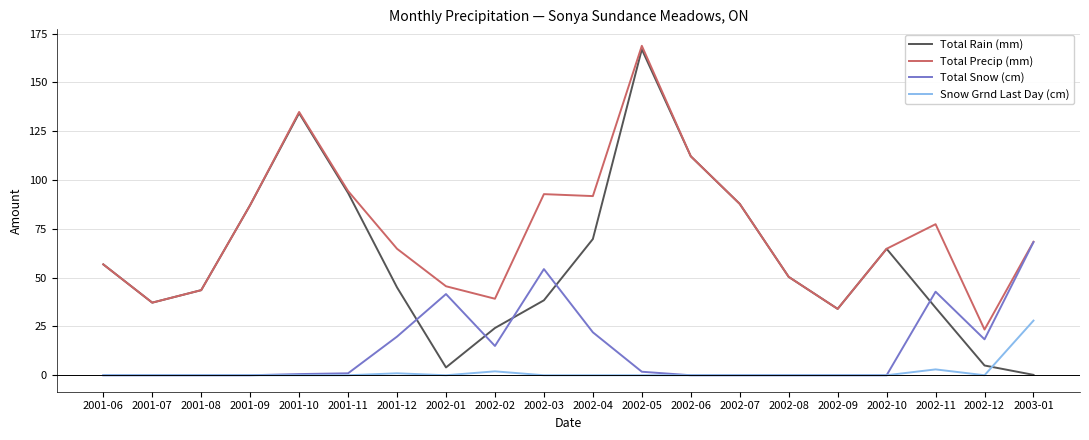

Which series ends up on top after the final intersection of Total Rain (mm) and Total Snow (cm)?

Total Snow (cm)